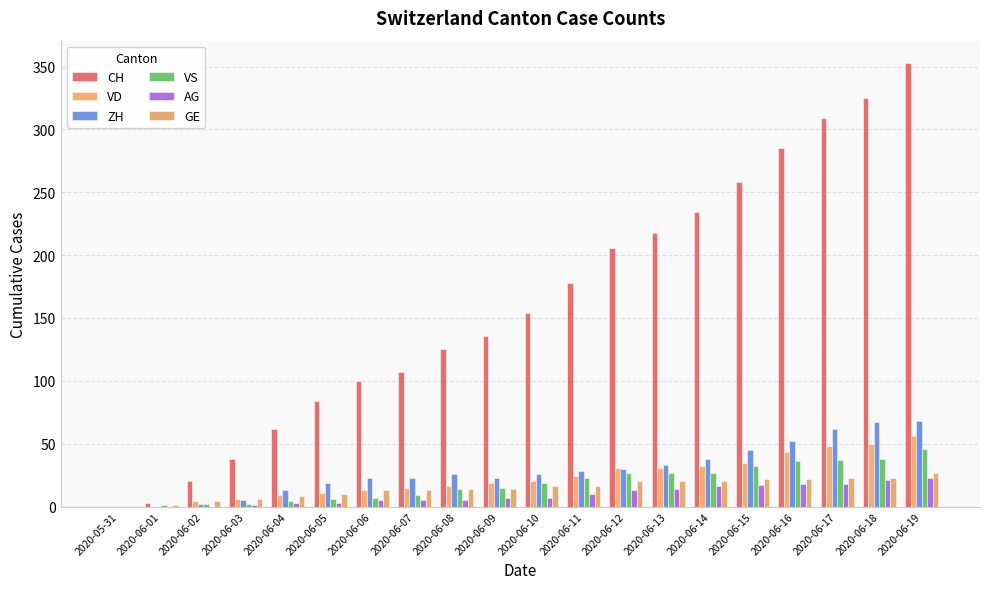

What position from the left is 2020-06-15?

16